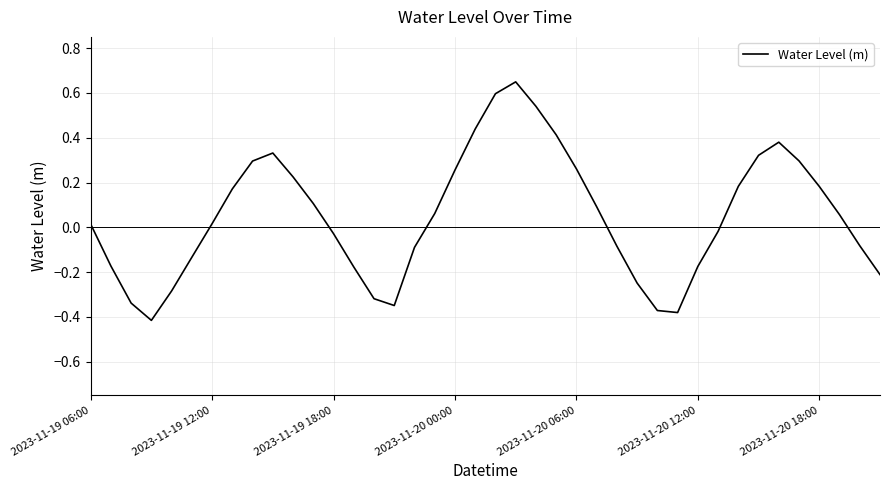

Is this an area chart (filled region under the line)?

No